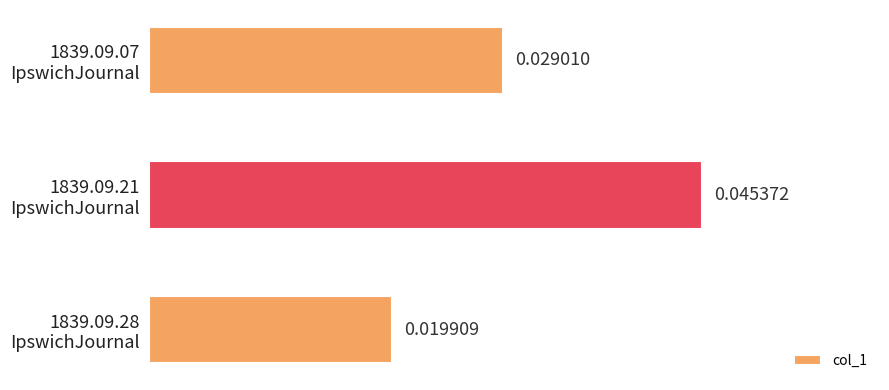

Which label corresponds to the largest value in the chart?

1839.09.21
IpswichJournal